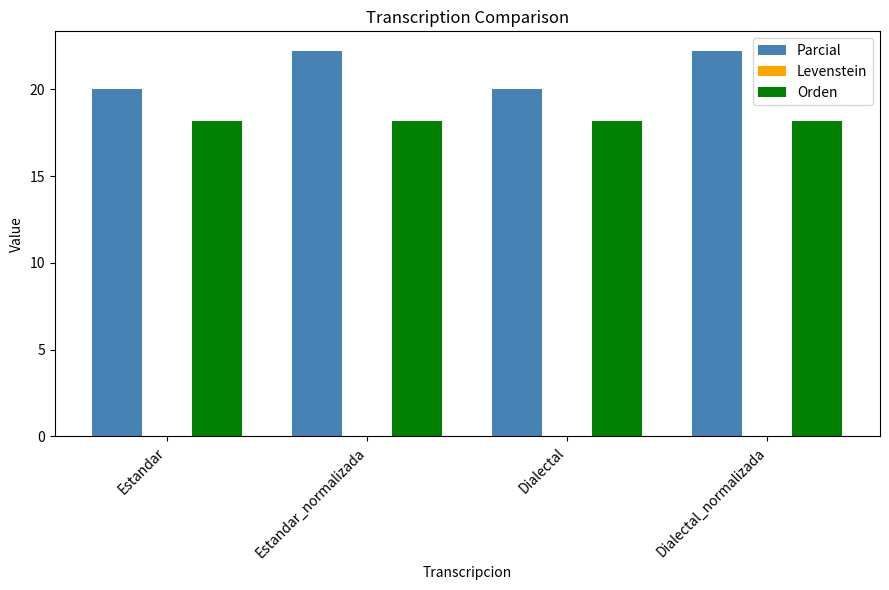

Between Estandar and Estandar_normalizada, which series saw the biggest shift?

Parcial